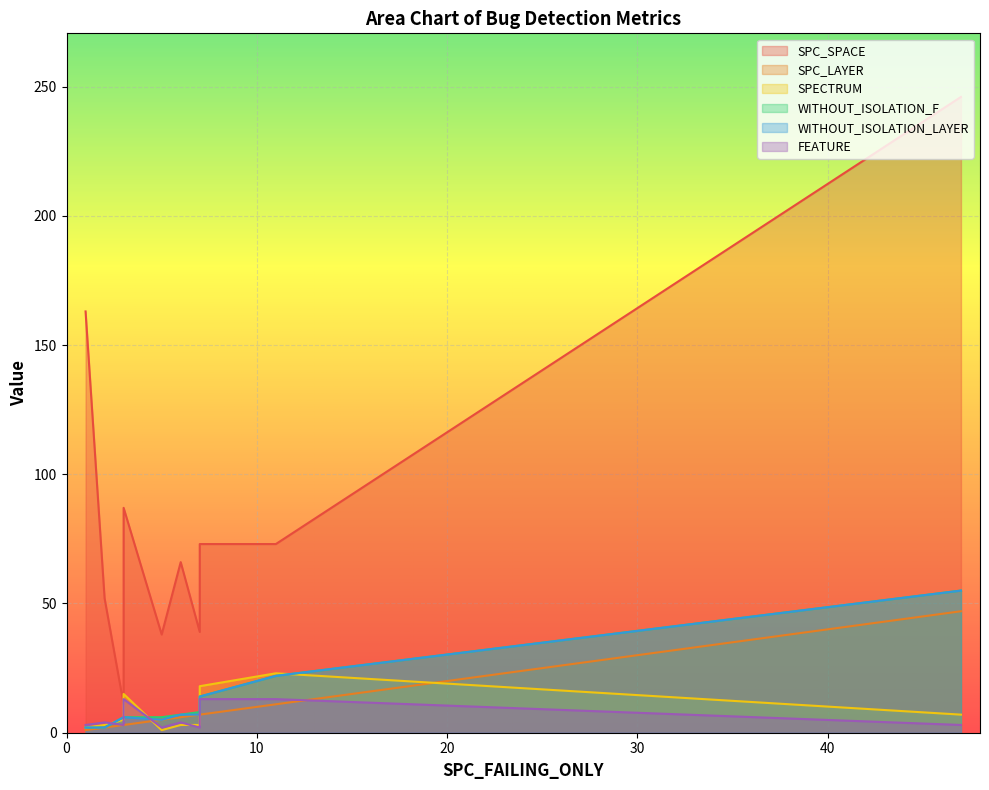

What is the smallest value displayed?

1